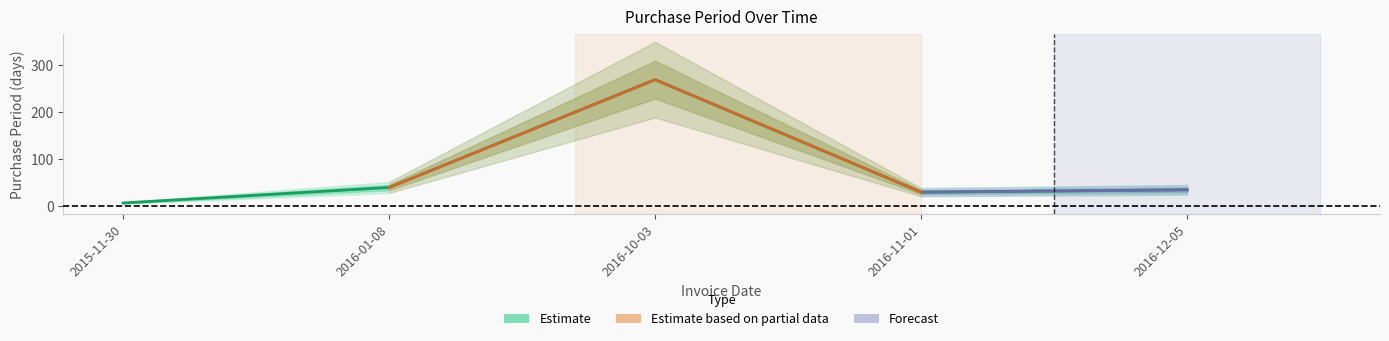

How many interior local peaks (higher than both neighbors) does the data have?

1